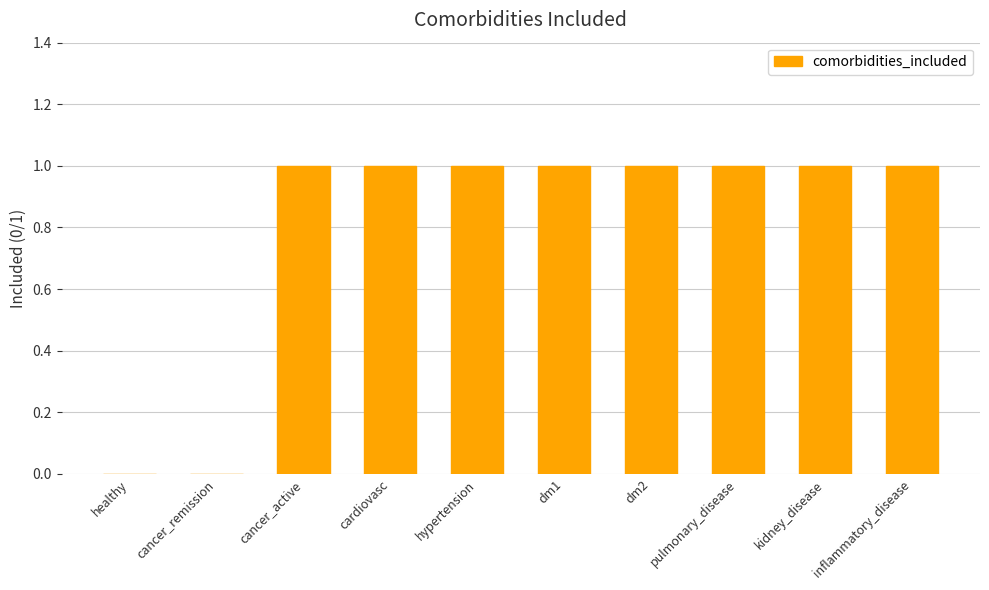

How many values are between 1 and 2?

8